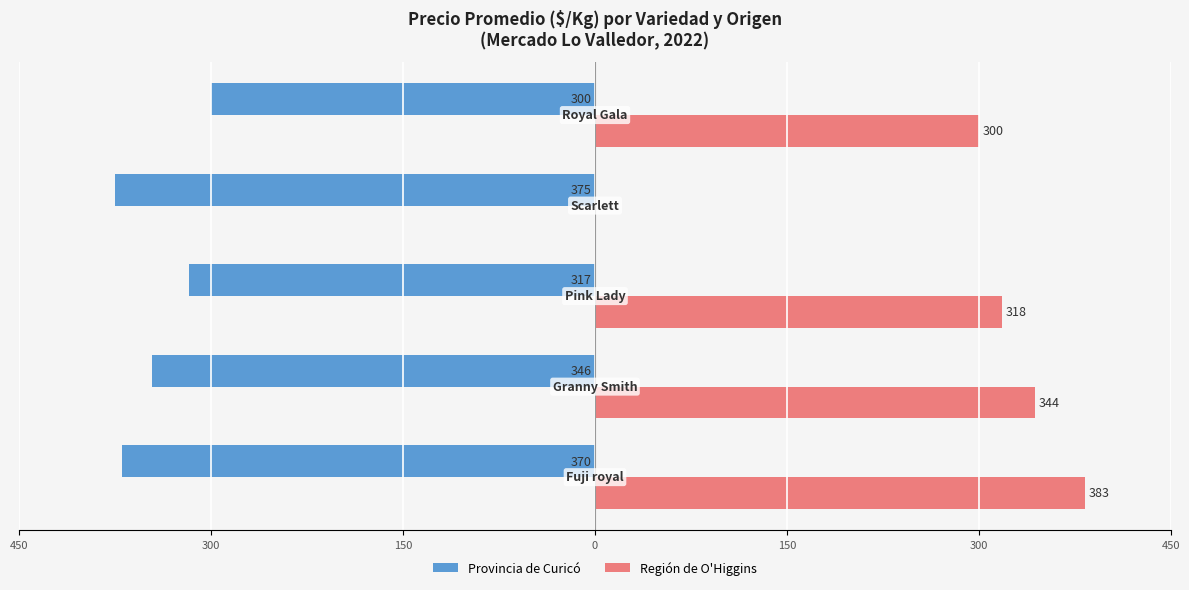

What are all the series names shown in the legend?

Provincia de Curicó, Región de O'Higgins